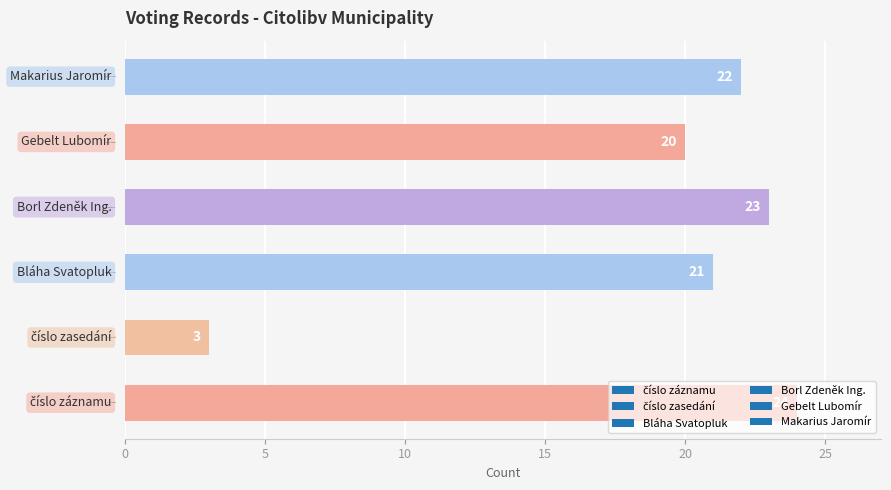

The chart shows a value of 7 at Bláha Svatopluk. True or false?

False